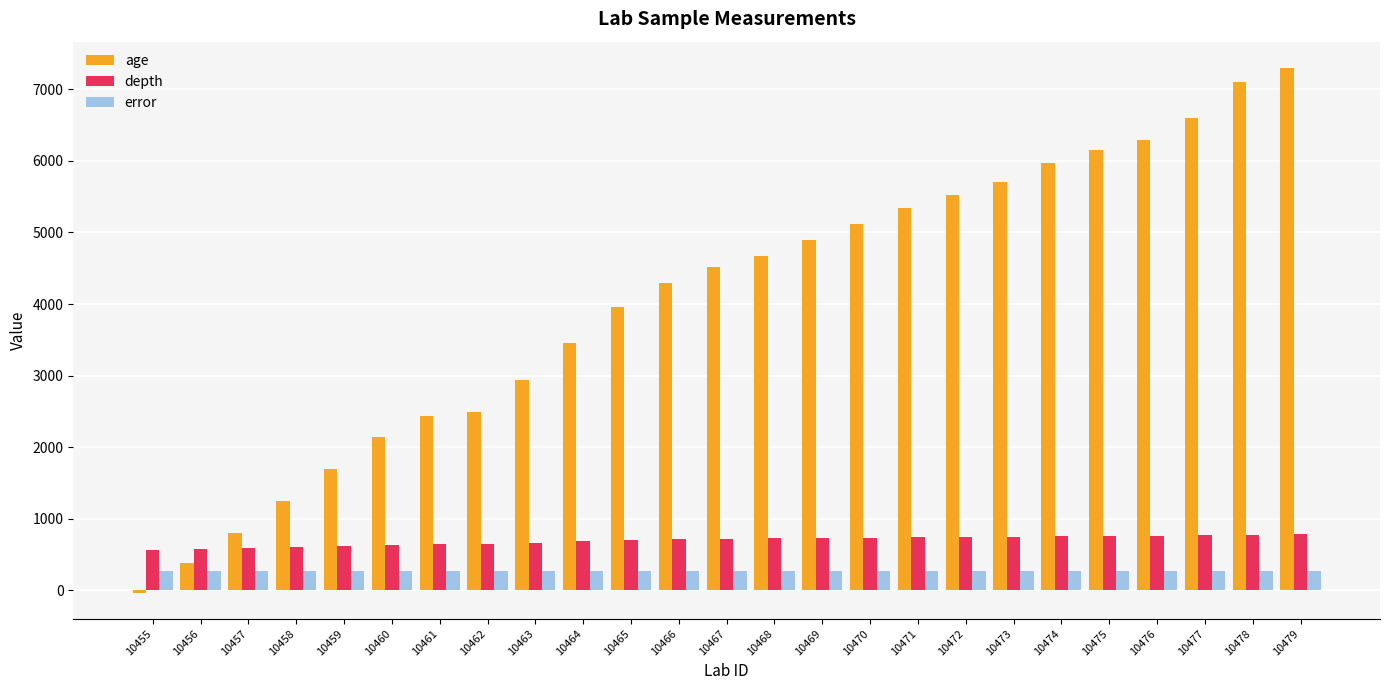

What is the sum of all age values?

100995